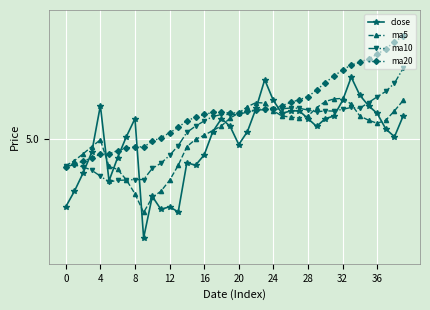

Which series has the widest spread of values?

close